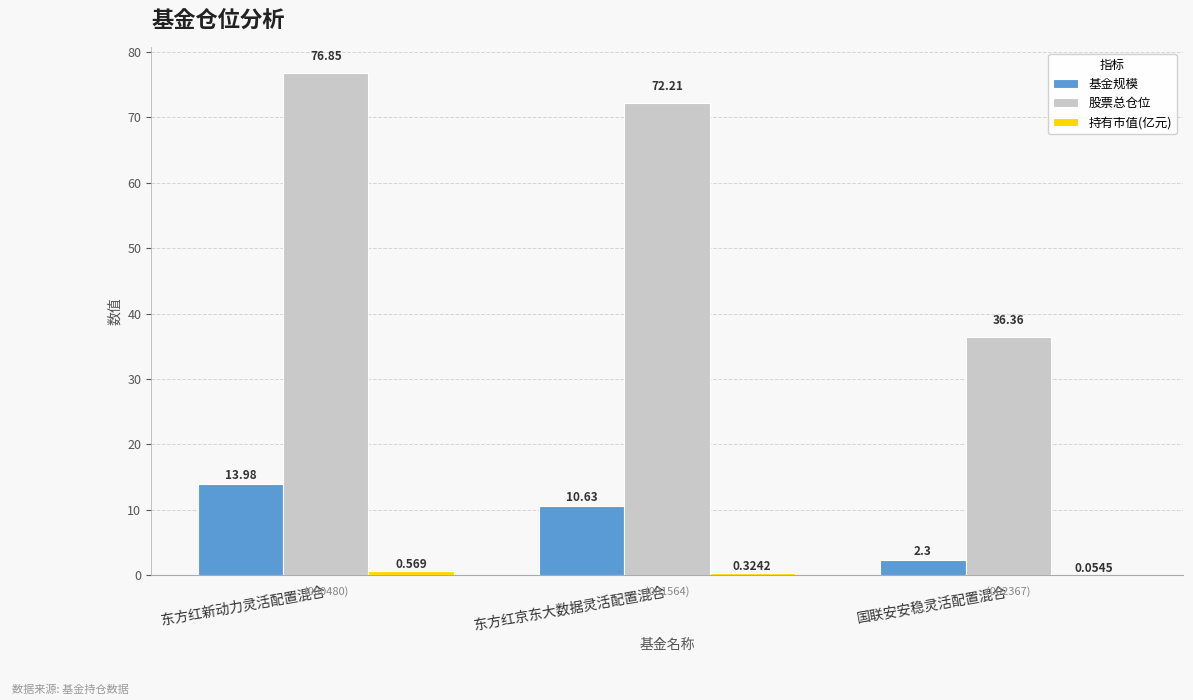

What is the sum of the 基金规模 values at 东方红京东大数据灵活配置混合 and 国联安安稳灵活配置混合?

12.9